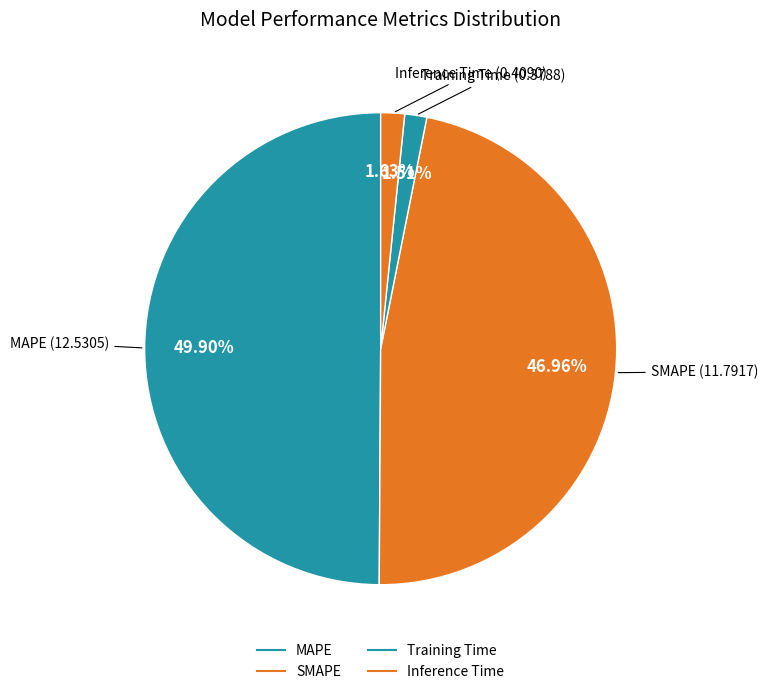

Which category has the biggest portion of the pie?

MAPE